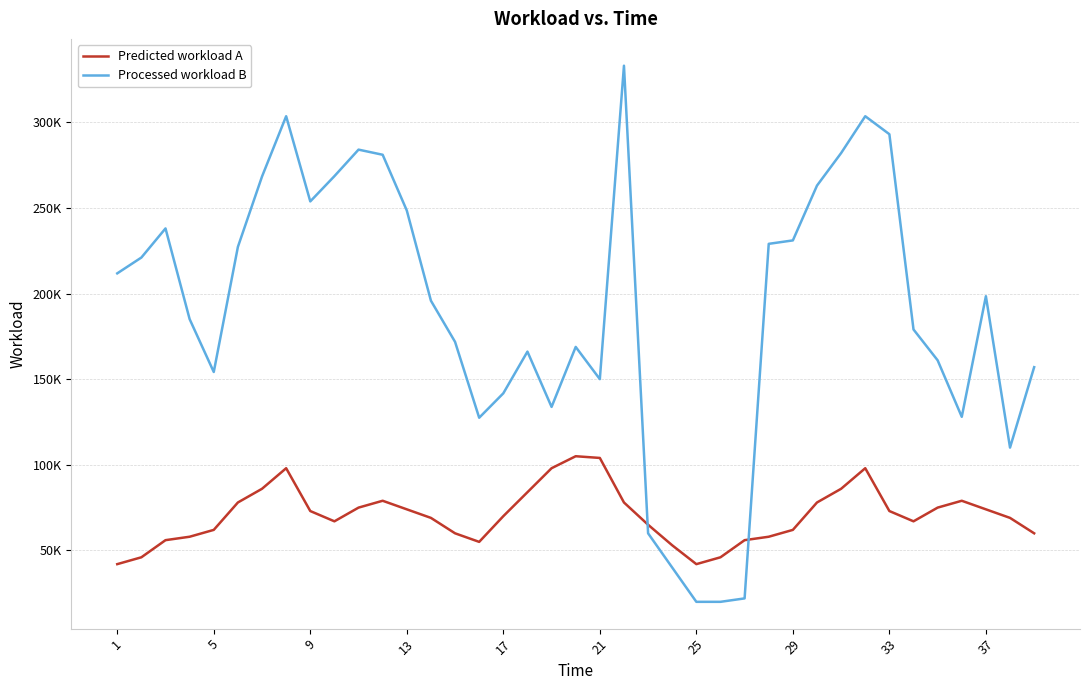

Is this an area chart (filled region under the line)?

No